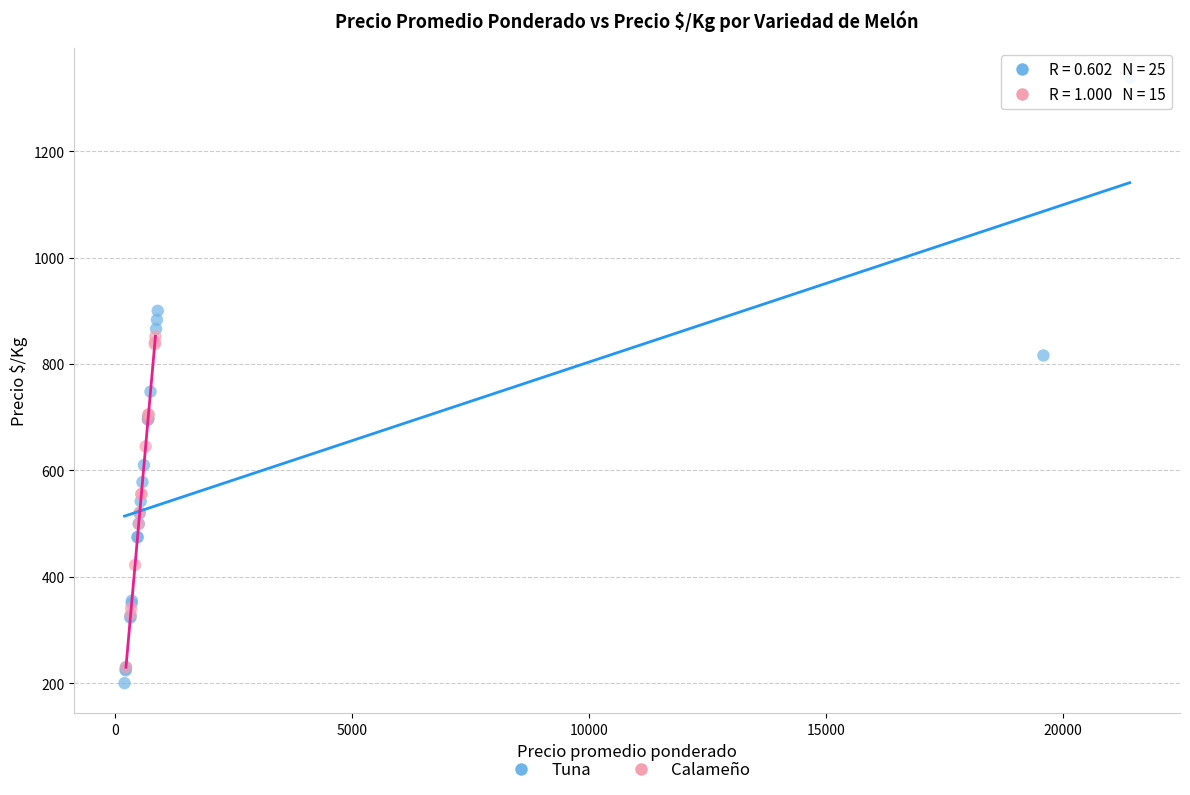

Which series has the largest Y range (max minus min)?

Tuna